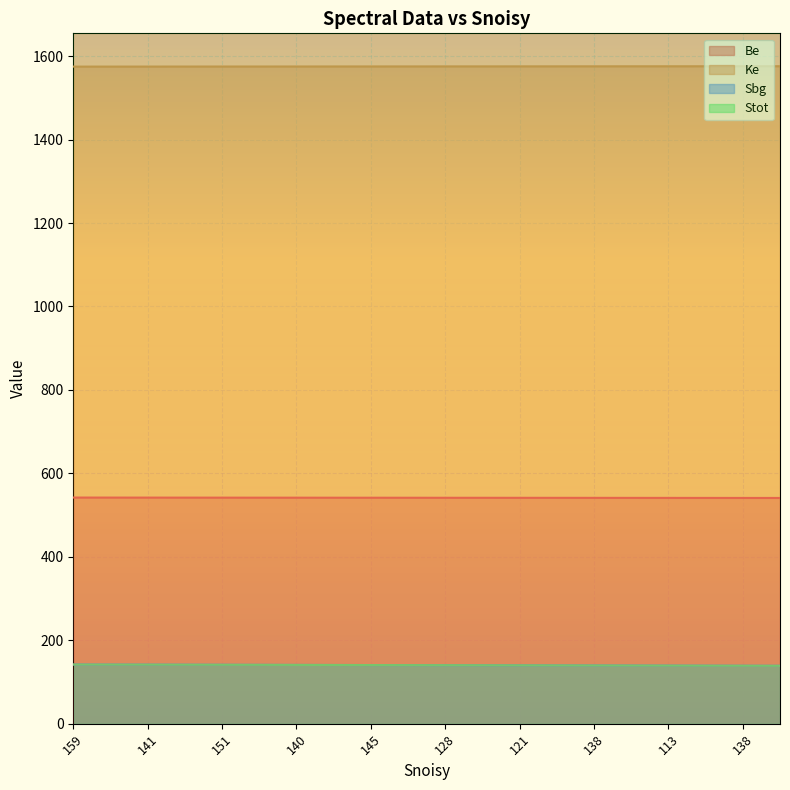

Which series has the widest spread of values?

Sbg